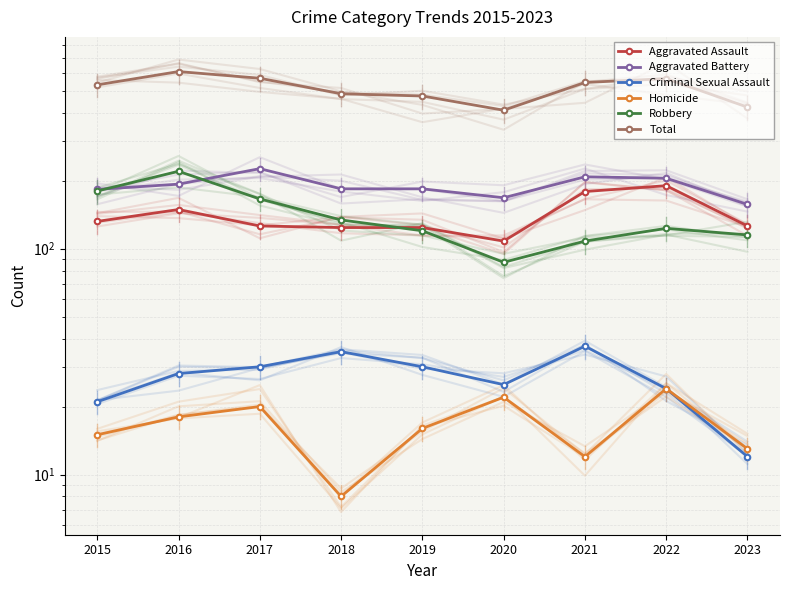

True or false: Criminal Sexual Assault has more than 0 points higher than both neighbors.

True